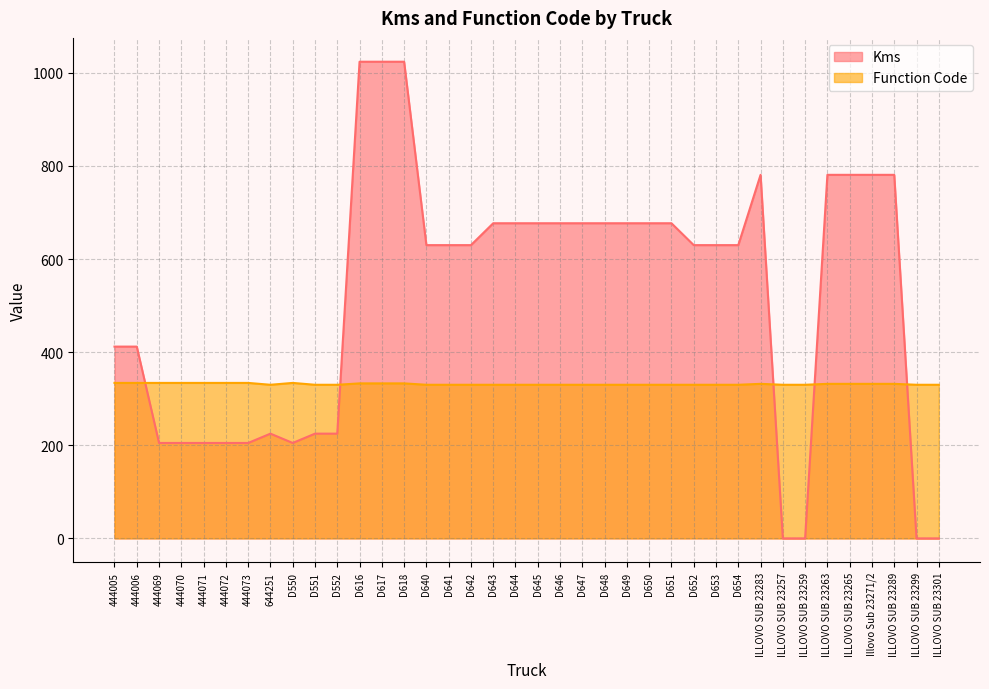

At 644251, list the series in order from smallest to largest.

Kms, Function Code